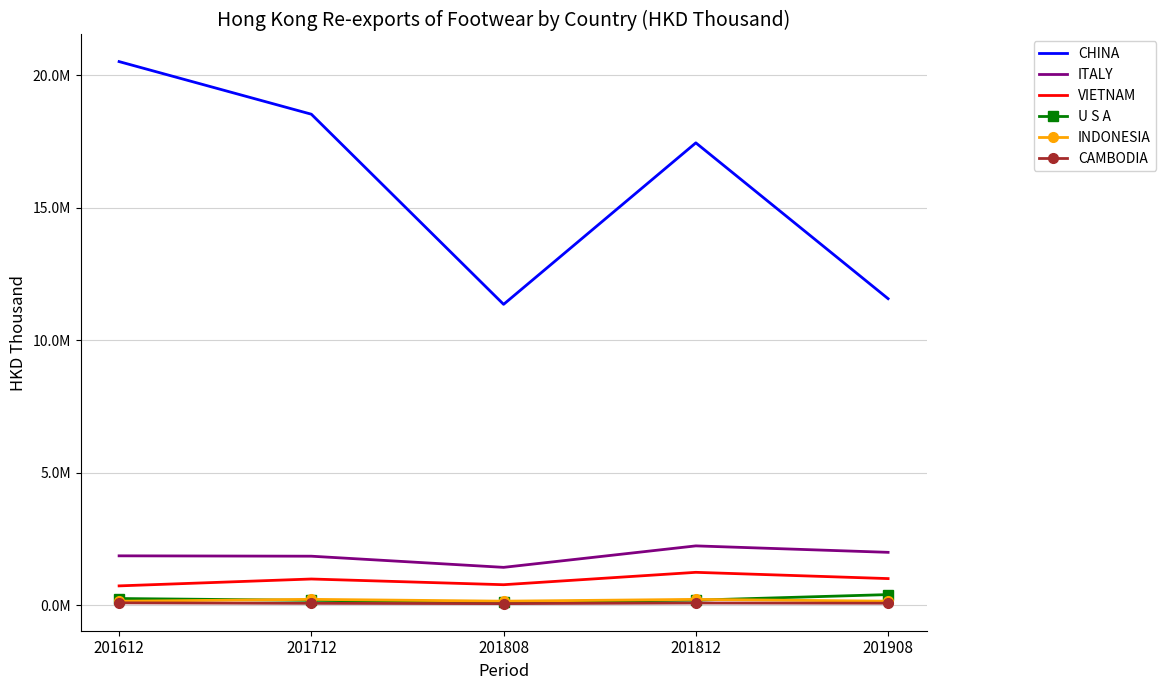

The value of CAMBODIA at 201812 is 79497.2. True or false?

True